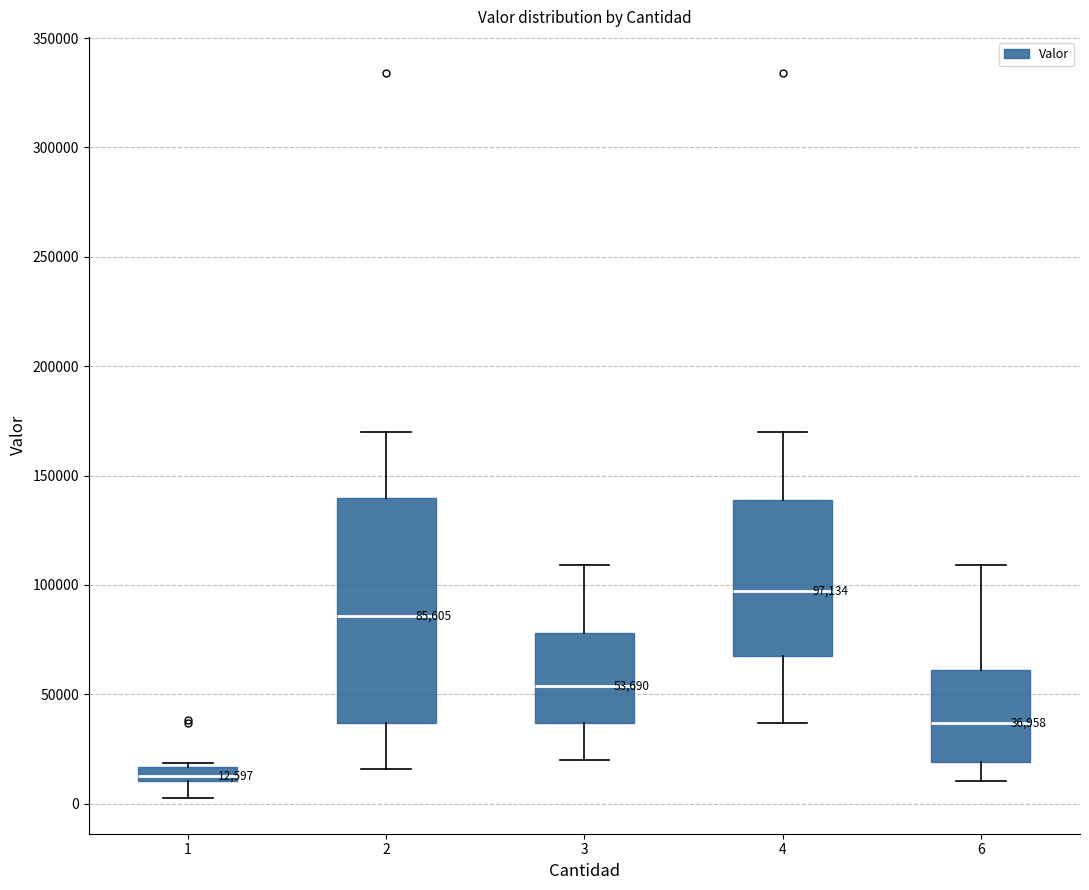

Which box has the lowest median line?

1